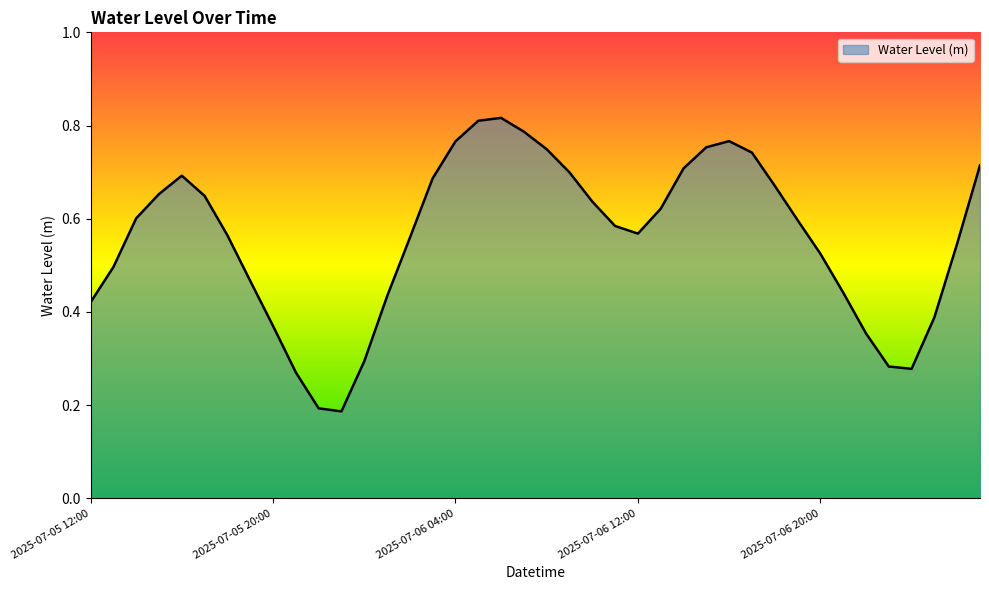

What is the greatest value displayed?

0.8